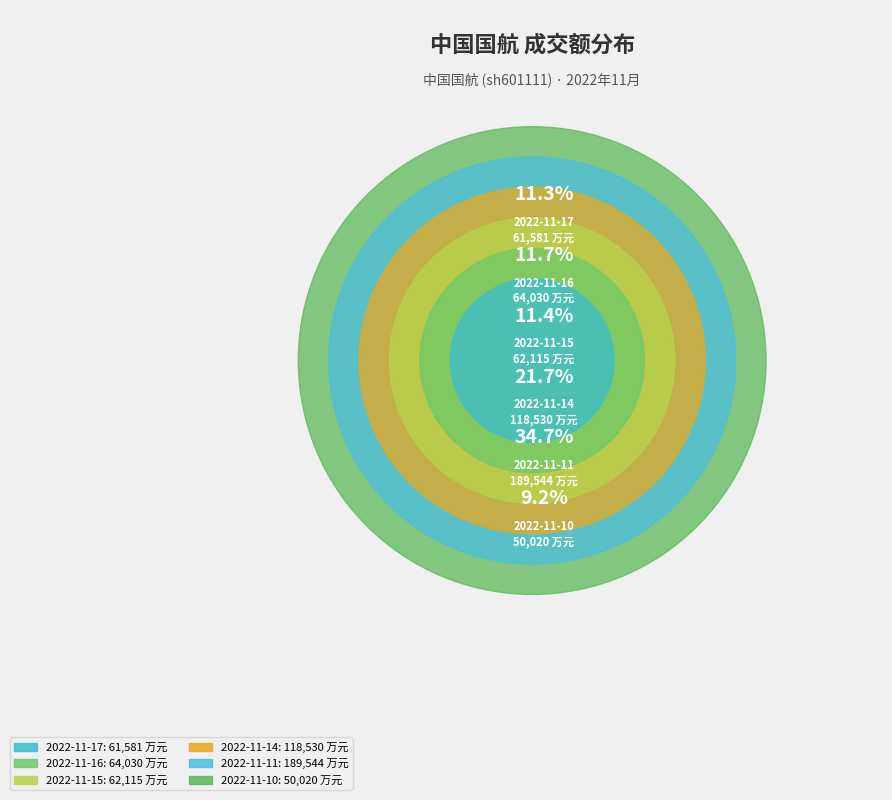

How many segments does this pie chart have?

6